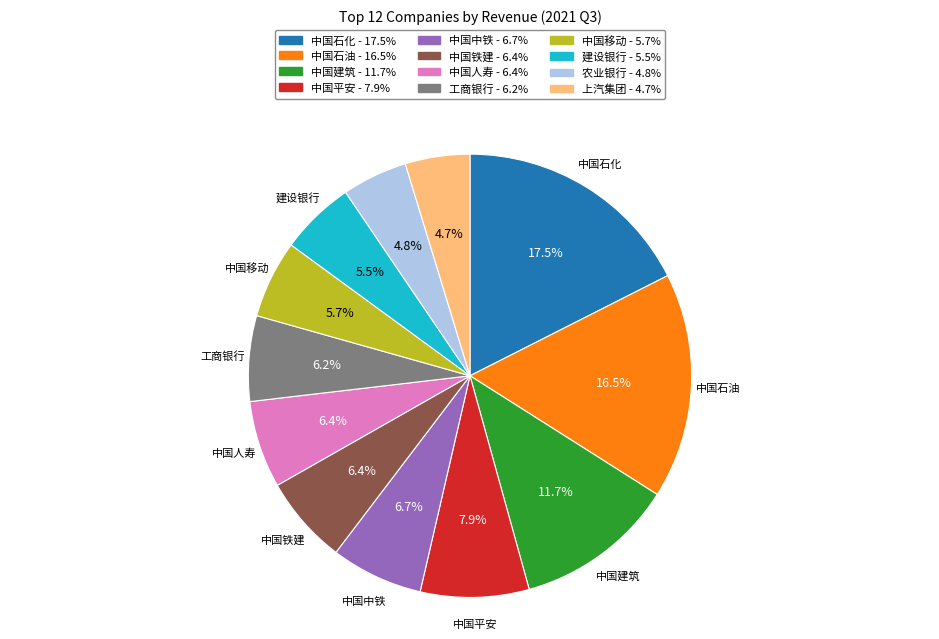

What is the total percentage of 建设银行 and 中国建筑?

17.2%